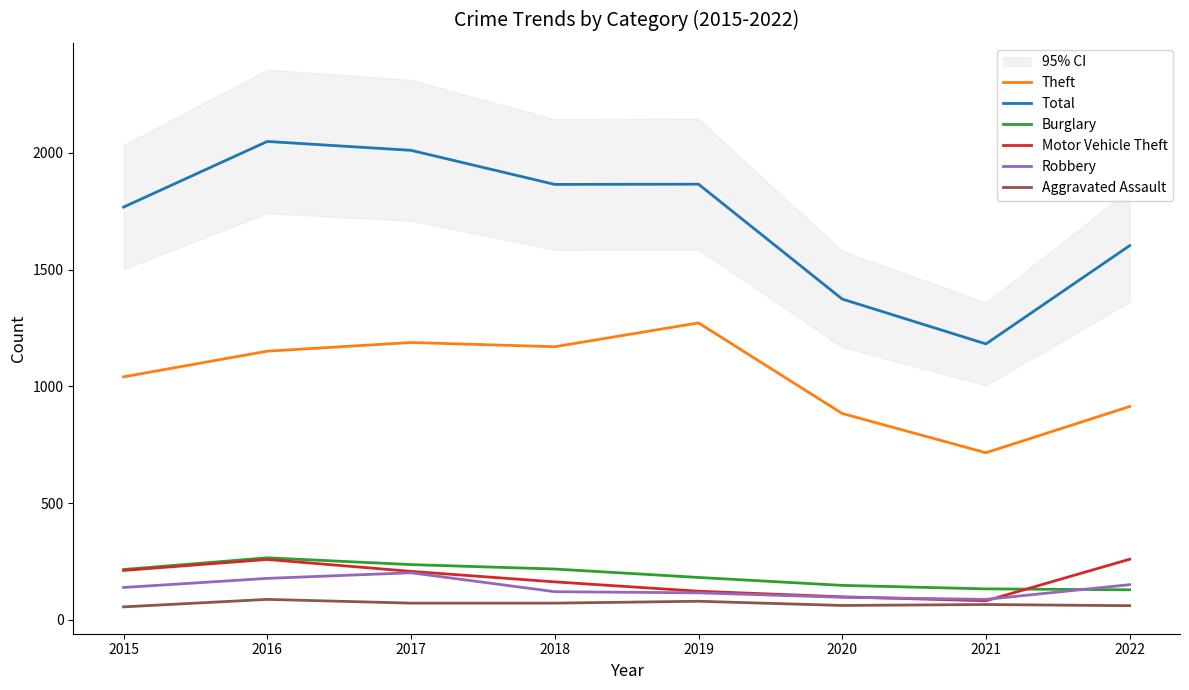

The Aggravated Assault series shows 139 at 2016. True or false?

False